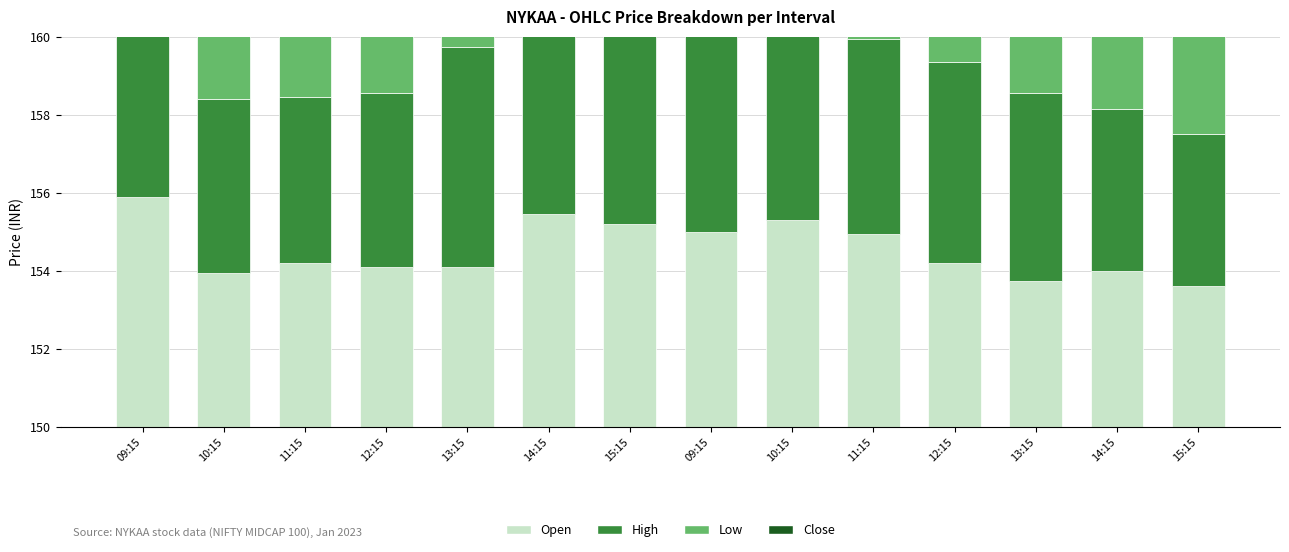

List the series in order of their peak value, lowest first.

Low, Close, Open, High